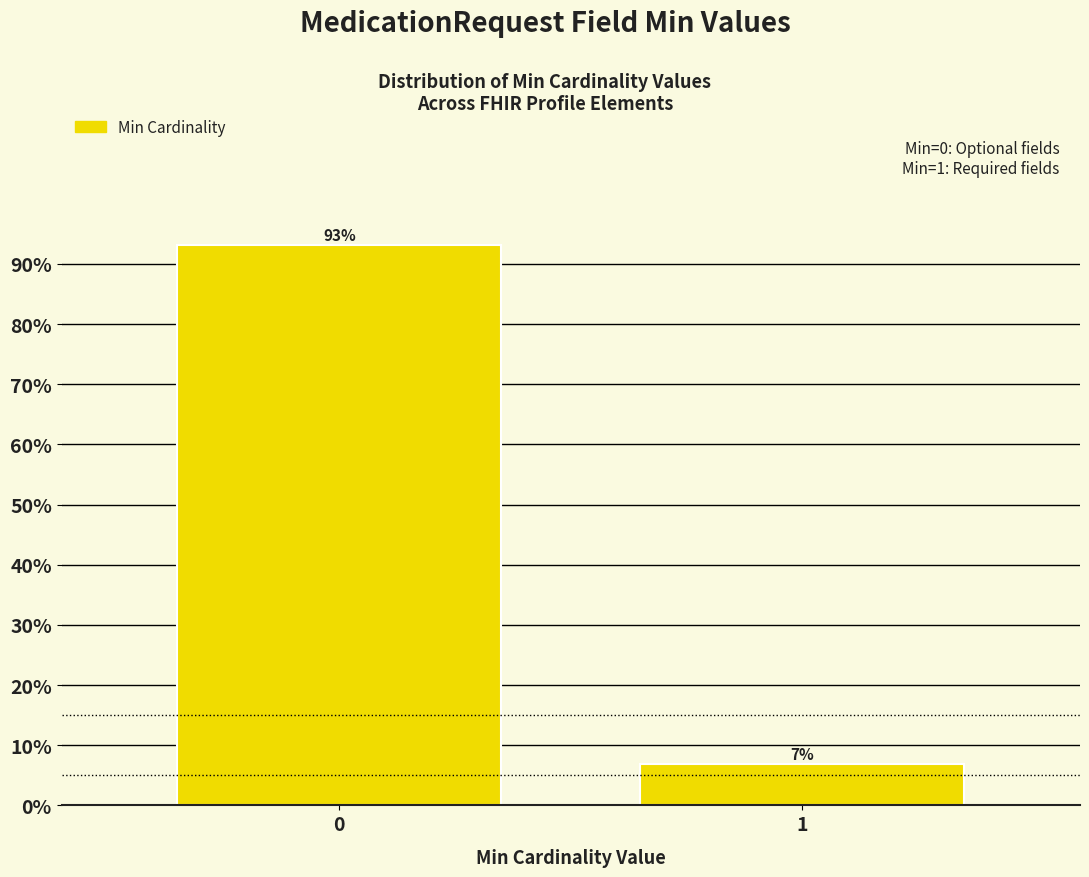

What is the value of the 1st bar from the left?

93.1